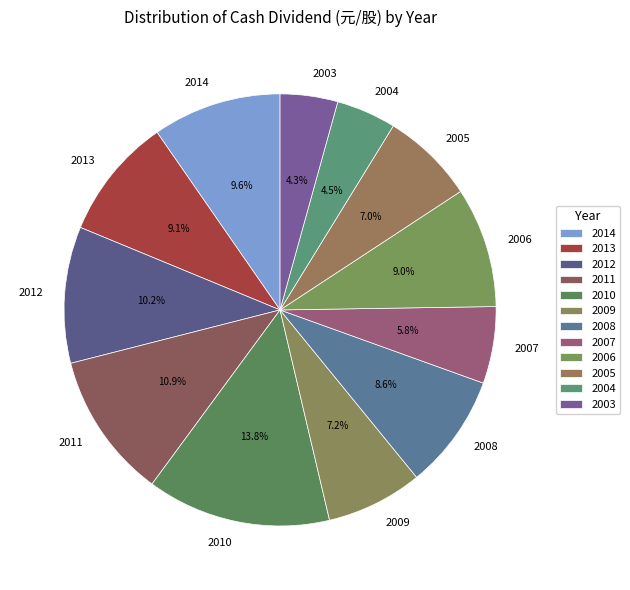

How many segments does this pie chart have?

12